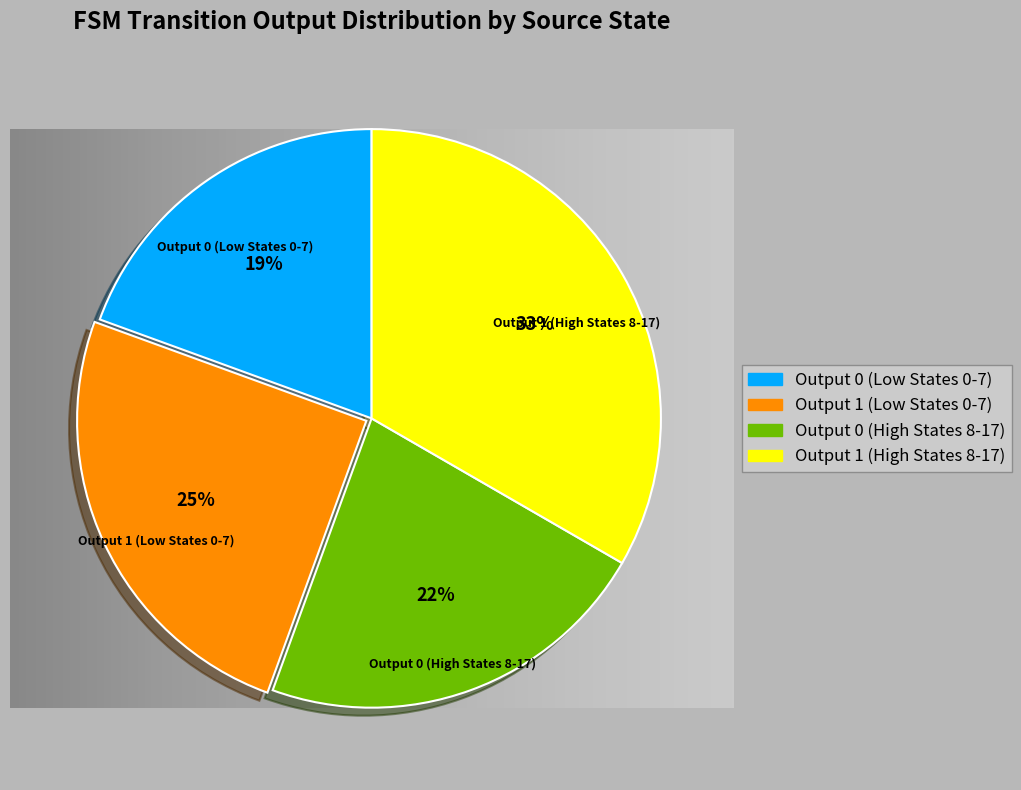

The Output 1 (Low States 0-7) slice represents 25% of the pie. True or false?

True